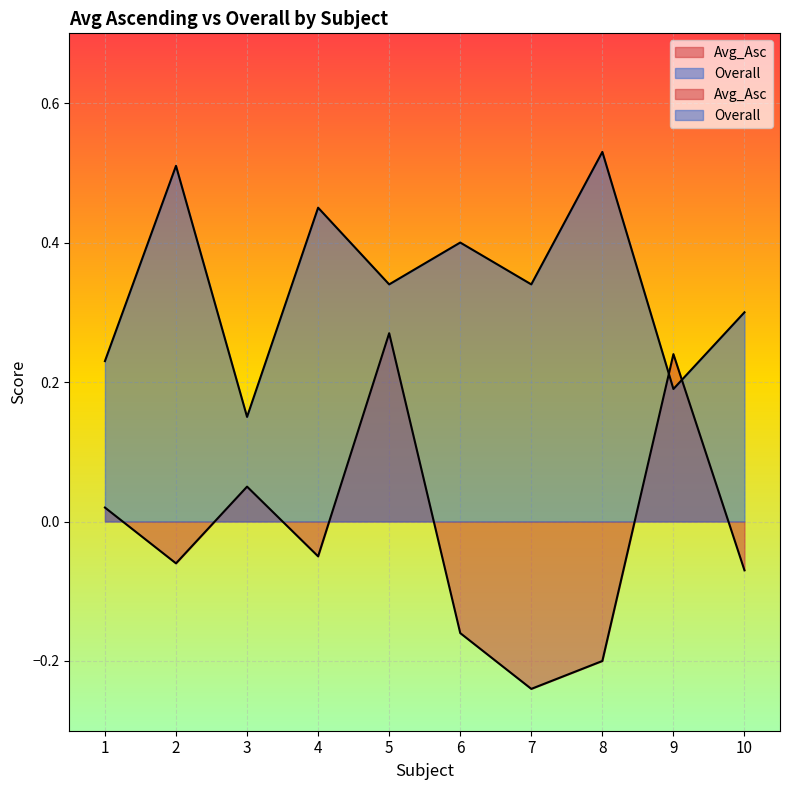

At which category does Avg_Asc reach its first local valley?

2